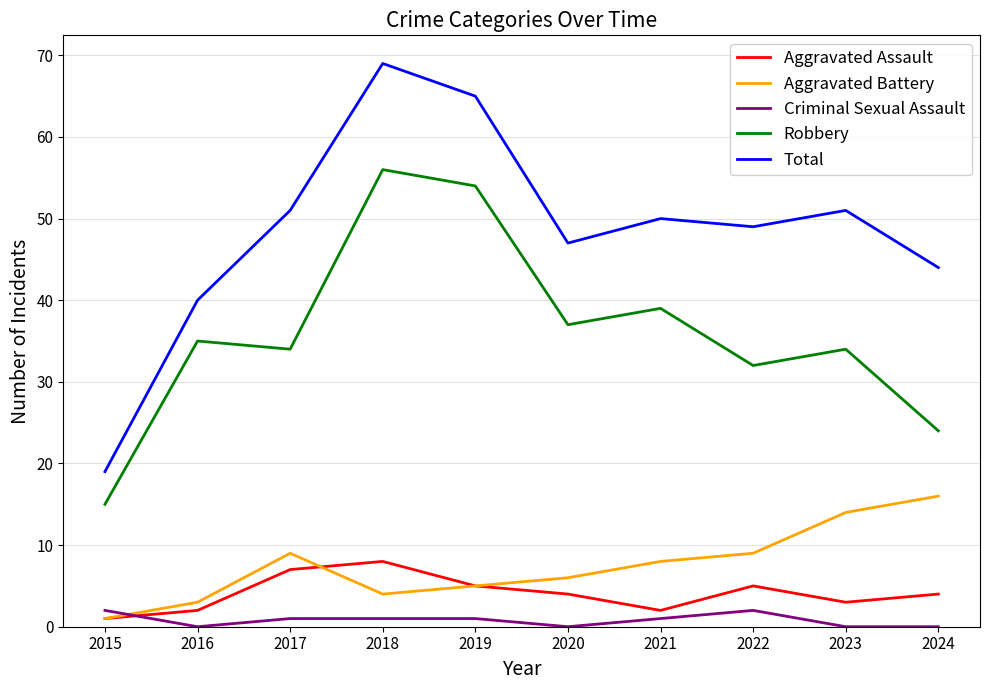

True or false: Aggravated Assault has a value of 5 at 2022.

True